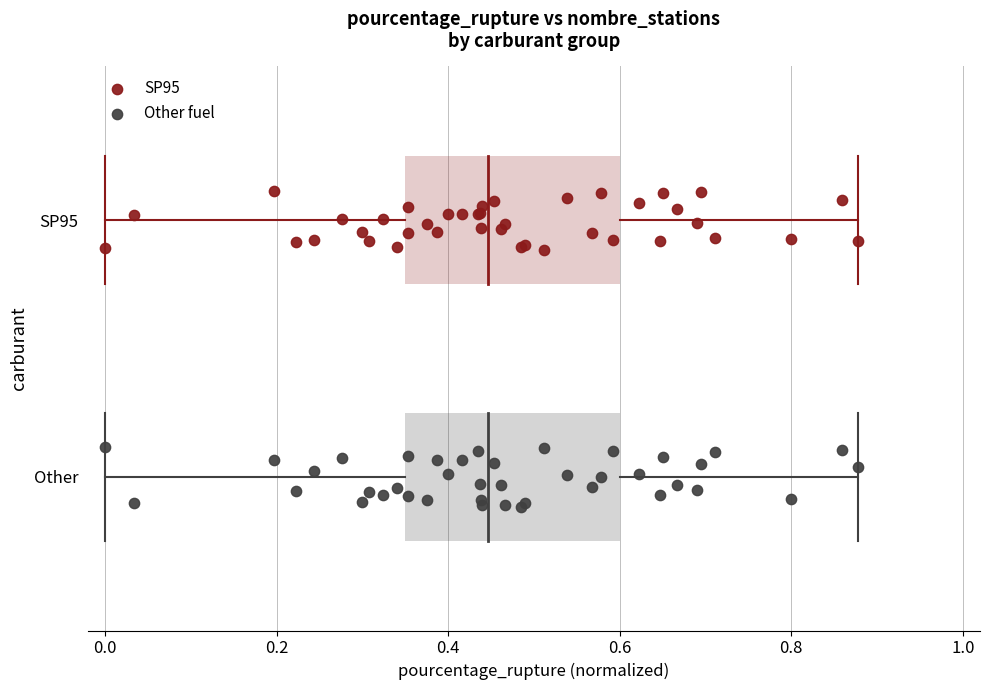

What are all the series names shown in the legend?

SP95, Other fuel